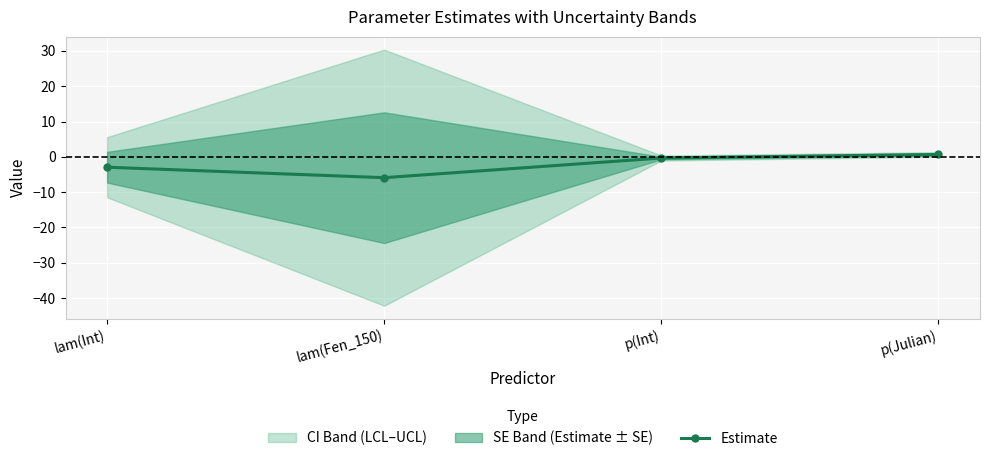

How many data points are less than 0?

3